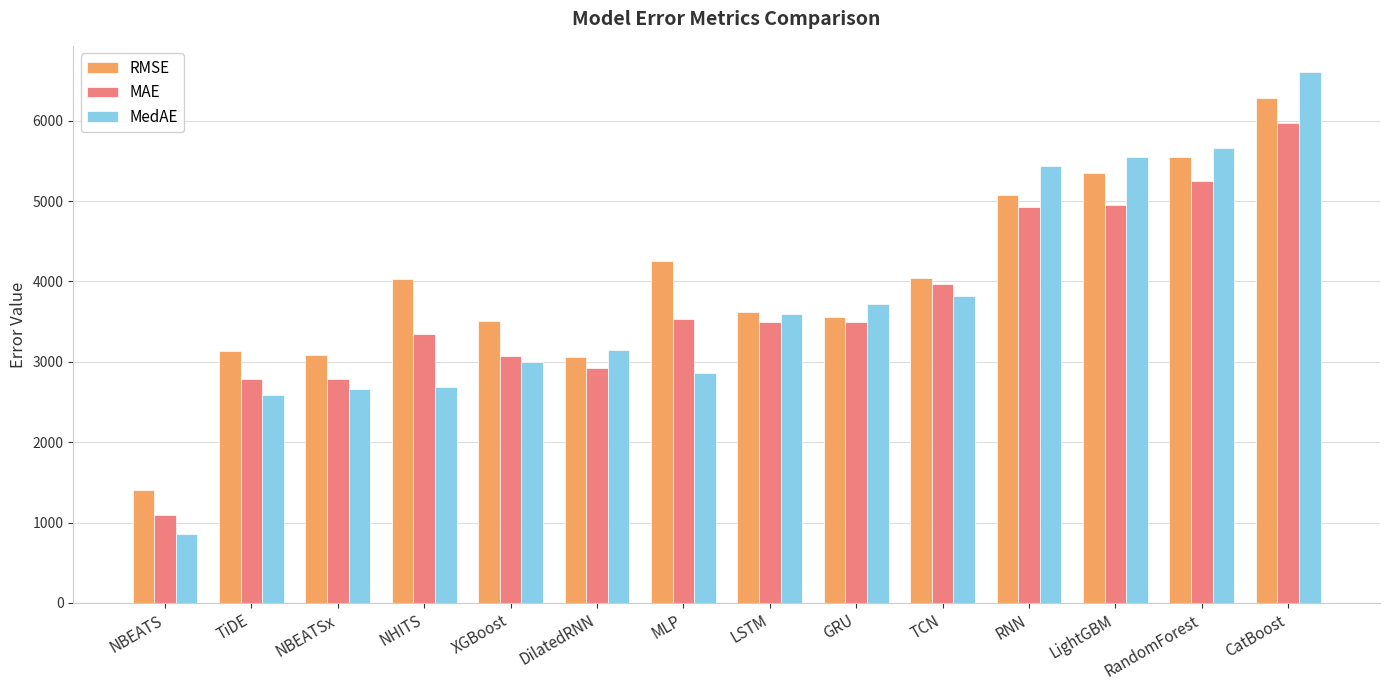

What is the maximum value shown in the chart?

6602.1